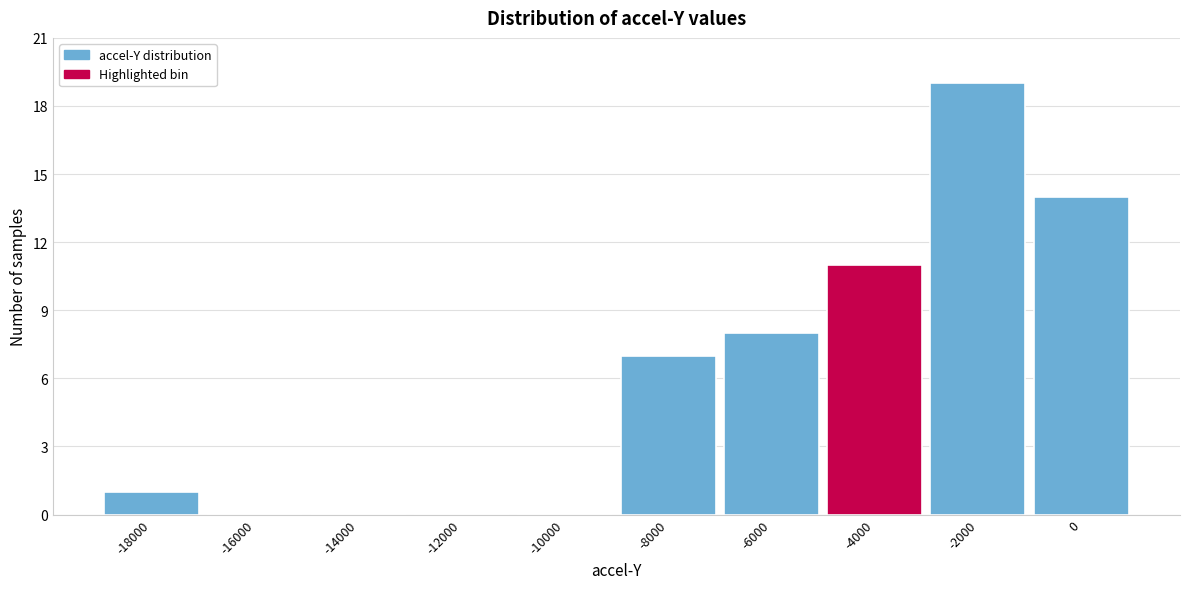

Reading right to left, transcribe all the data shown in this chart.

0=14	-2000=19	-4000=11	-6000=8	-8000=7	-10000=0	-12000=0	-14000=0	-16000=0	-18000=1